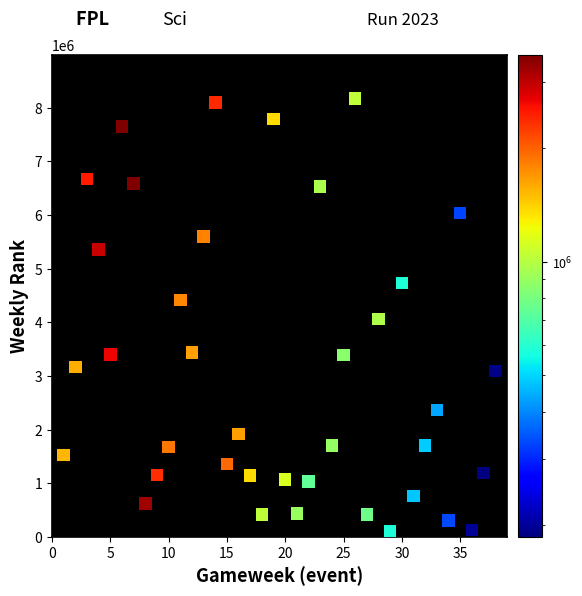

What is the range of Y values (max minus min)?

8073996